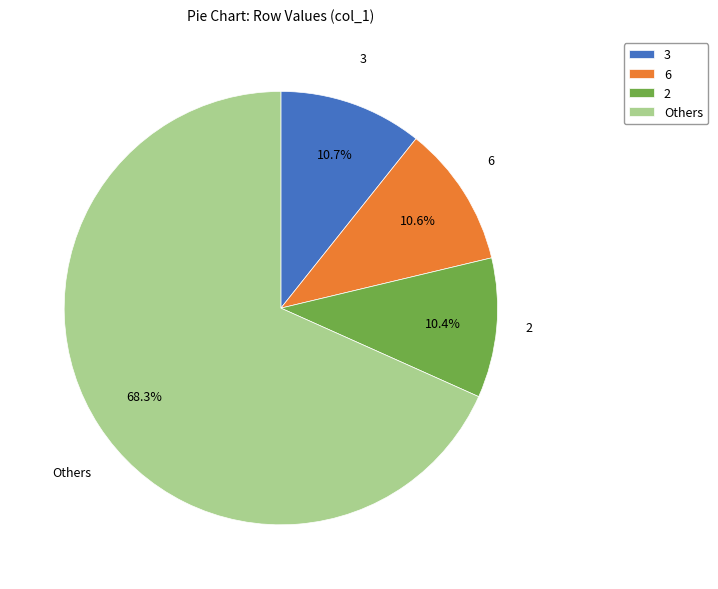

How much of the chart is everything except 2?

89.6%